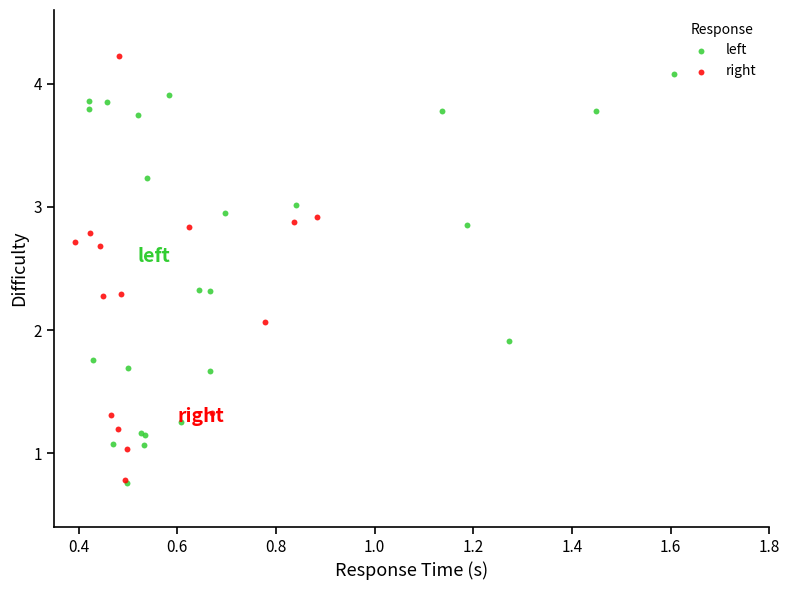

What are all the series names shown in the legend?

left, right